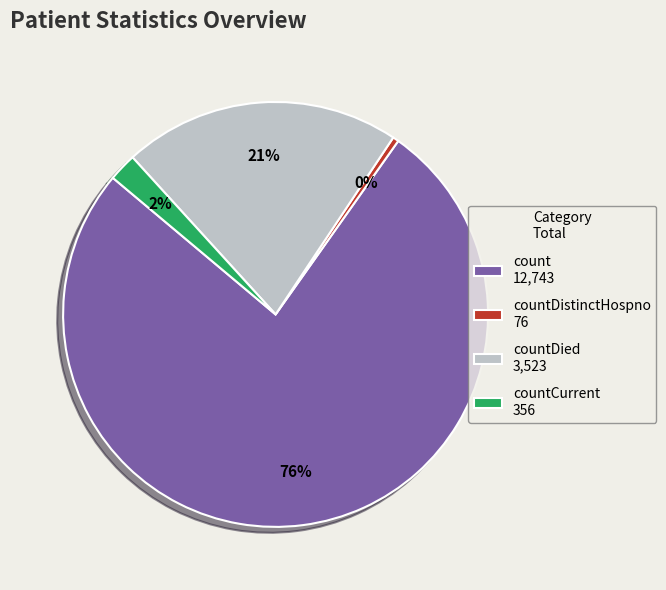

Between countCurrent 356 and countDied 3,523, which is larger?

countDied 3,523